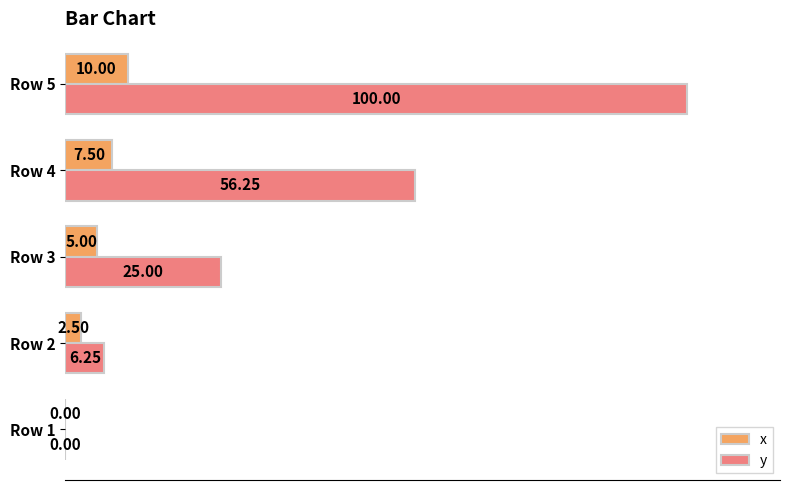

What is the total value across all series at Row 3?

30.0